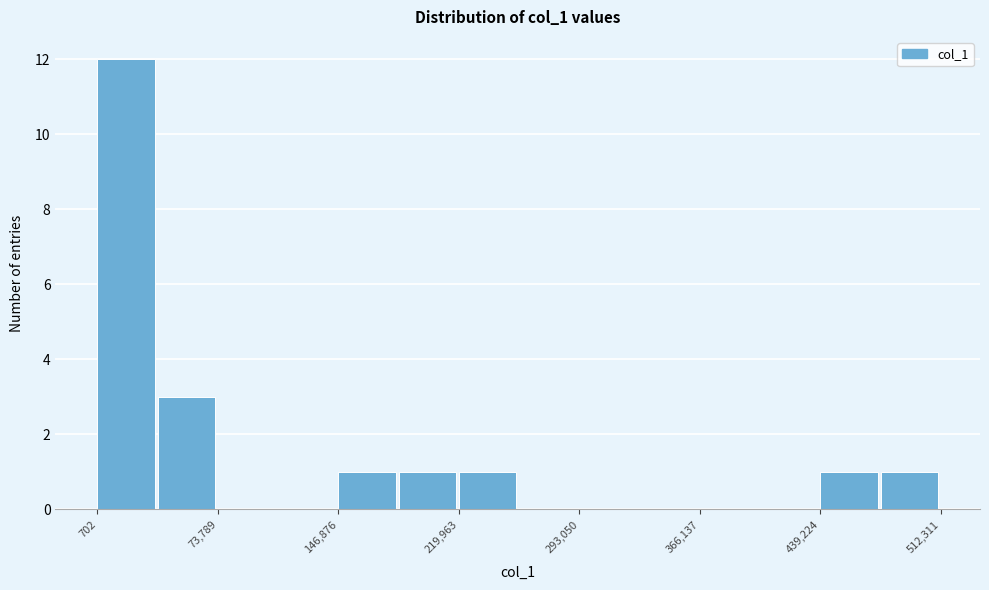

Read against the x-axis, roughly where is the centre of the tallest bar?

20000